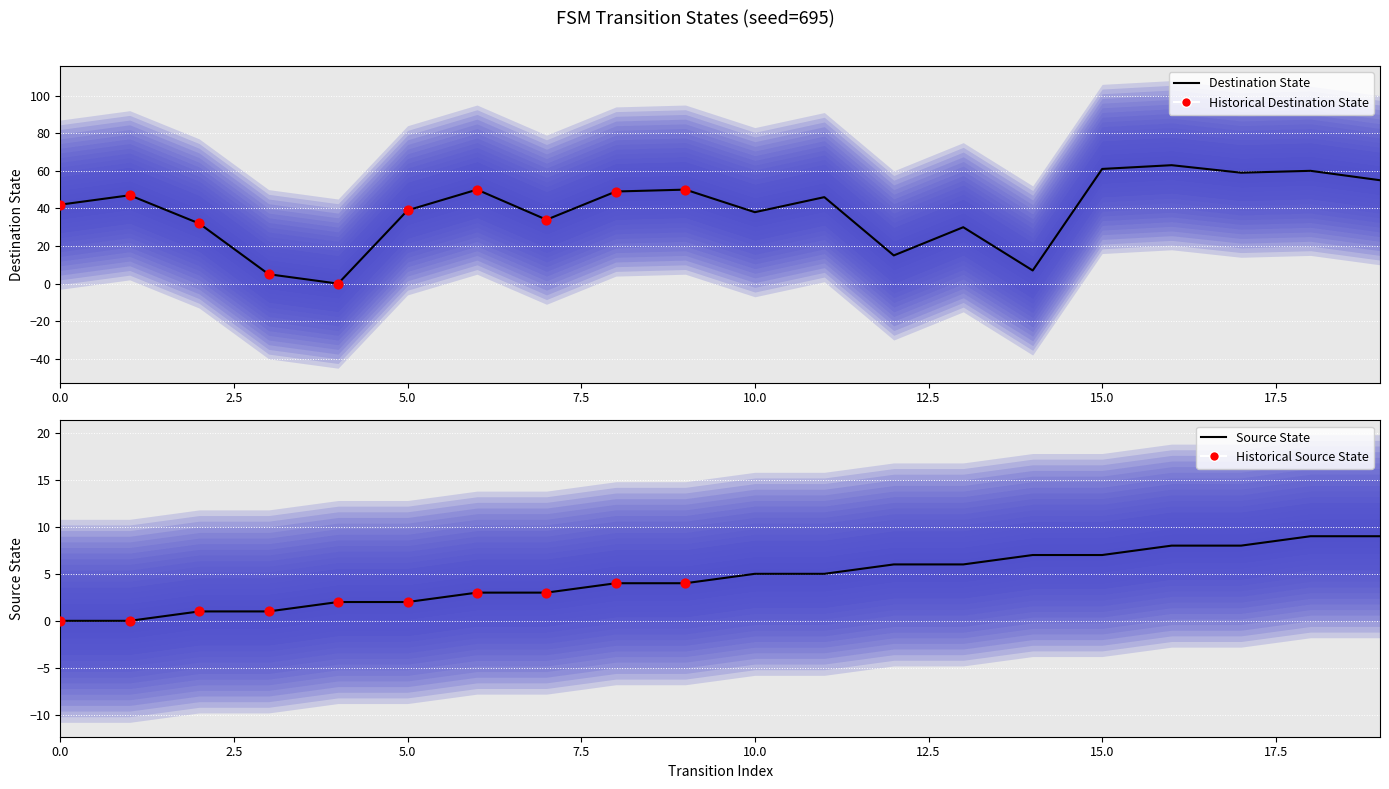

Which series contains the highest Y value?

destination_state